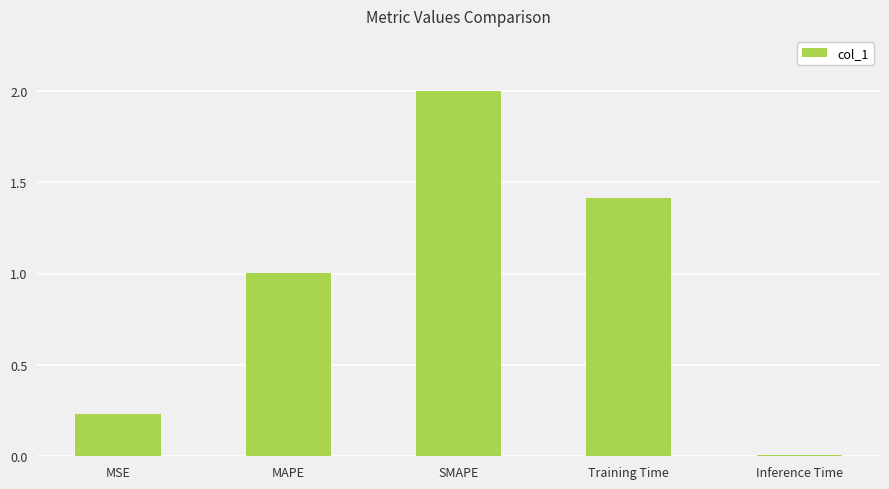

What is the value of the 3rd bar from the left?

2.0